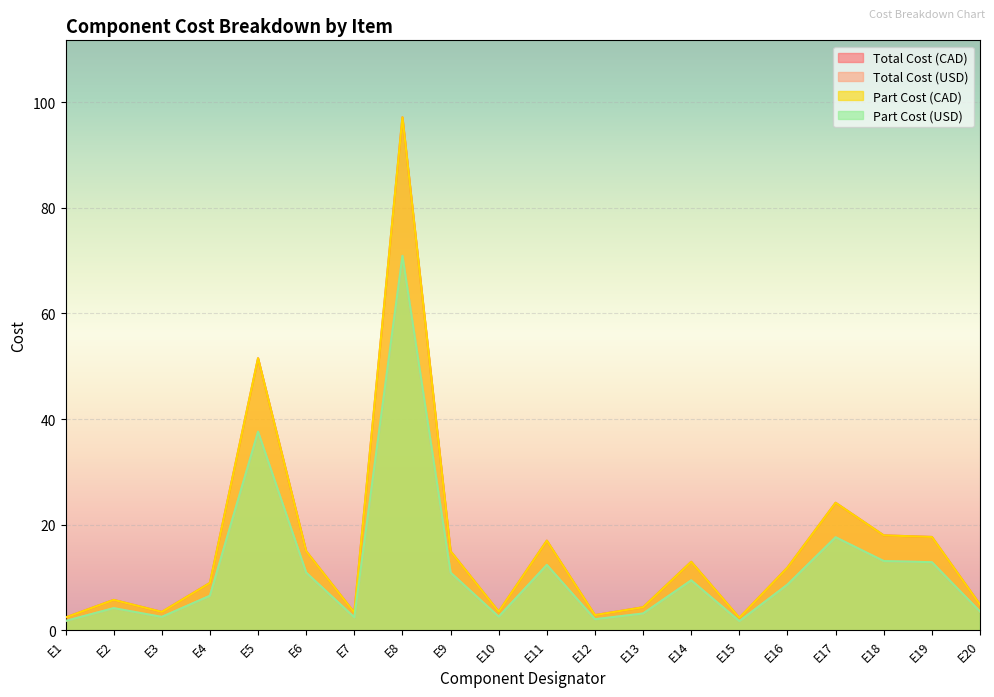

What is the average value of the Total Cost (USD) series?

16.1